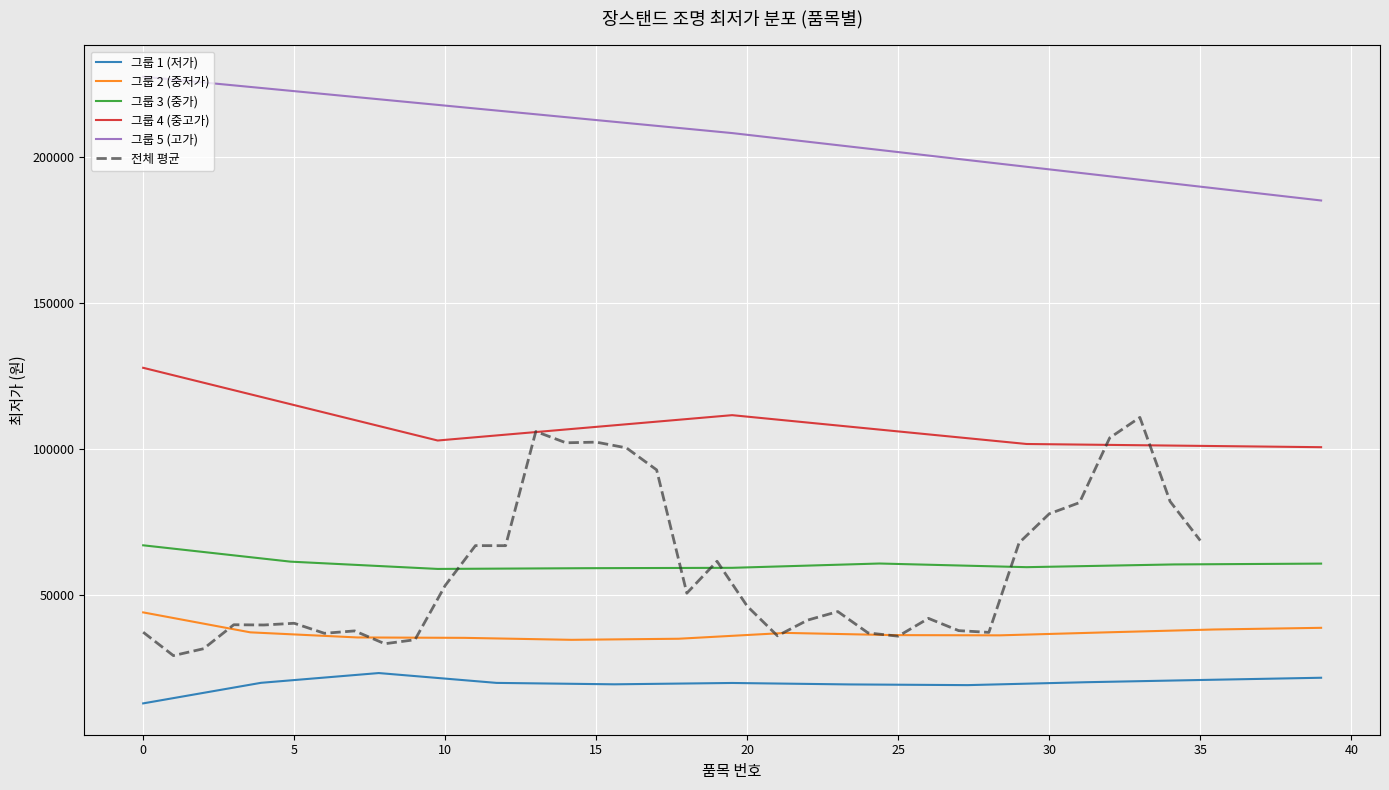

What is the difference between the second highest and minimum values in the 최저가 (index 20-39) series?

122700